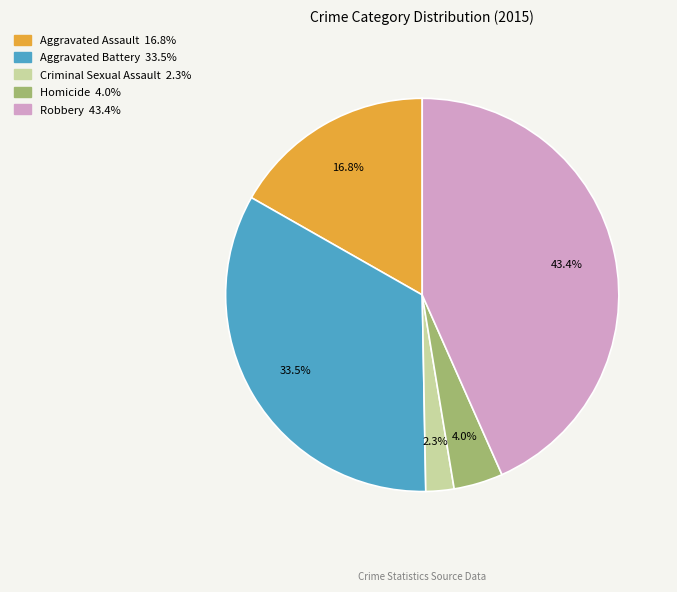

Is there any slice that represents more than half of the pie?

No